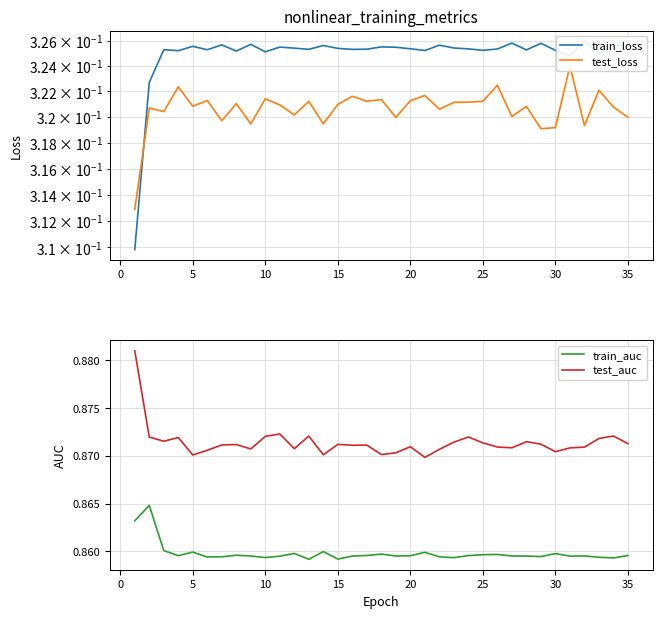

How many series are shown in this chart?

4